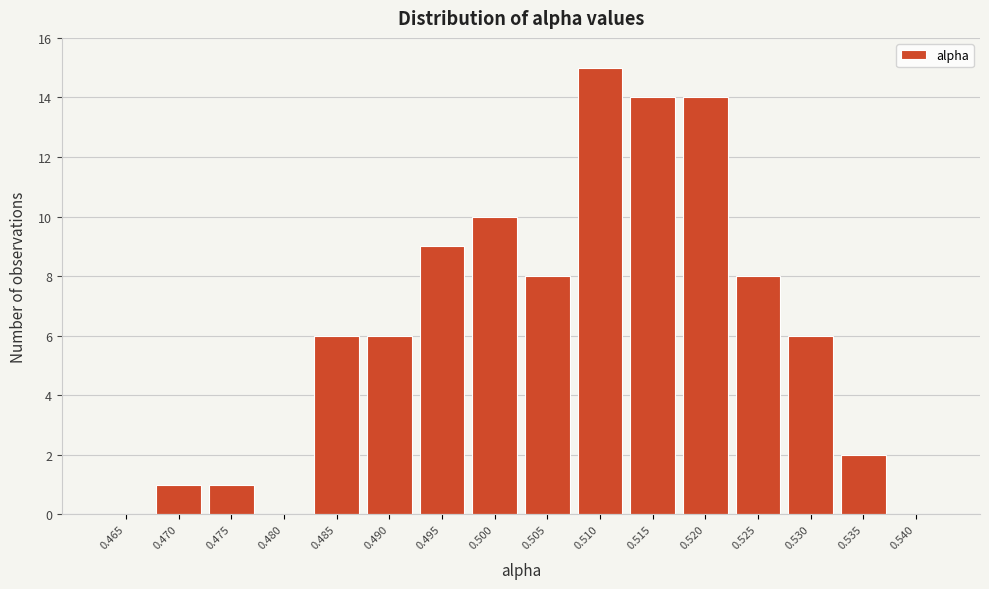

Reading left to right, extract all data points from this chart.

0.465=0	0.470=1	0.475=1	0.480=0	0.485=6	0.490=6	0.495=9	0.500=10	0.505=8	0.510=15	0.515=14	0.520=14	0.525=8	0.530=6	0.535=2	0.540=0